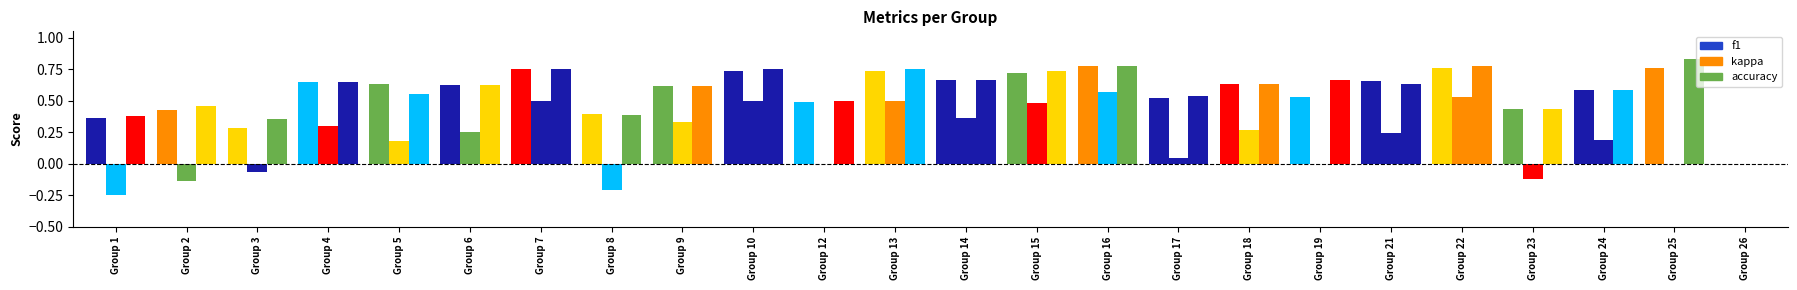

Between Group 17 and Group 13, which is larger?

Group 13